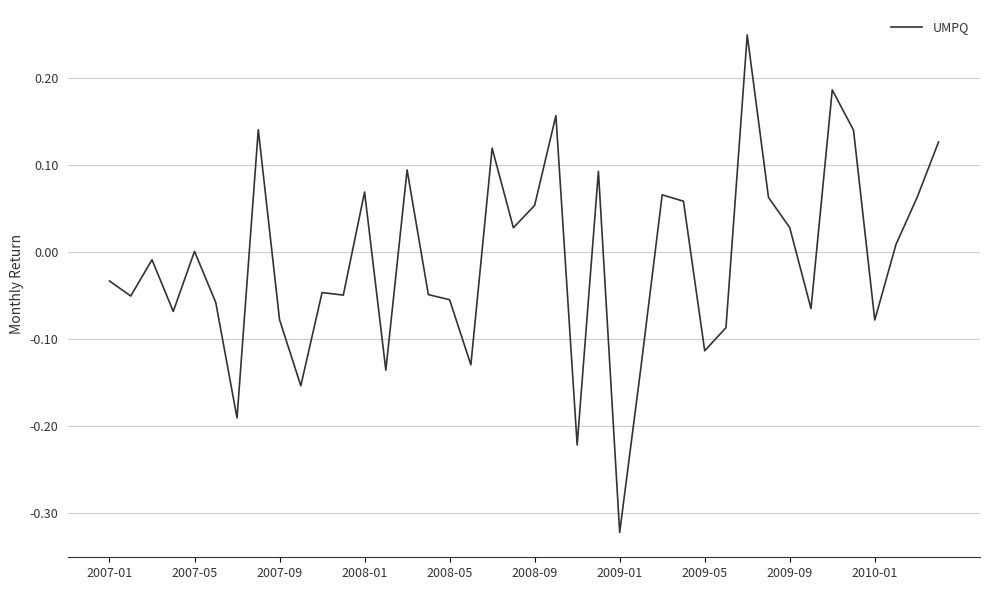

What is the difference between the maximum and minimum values?

0.6